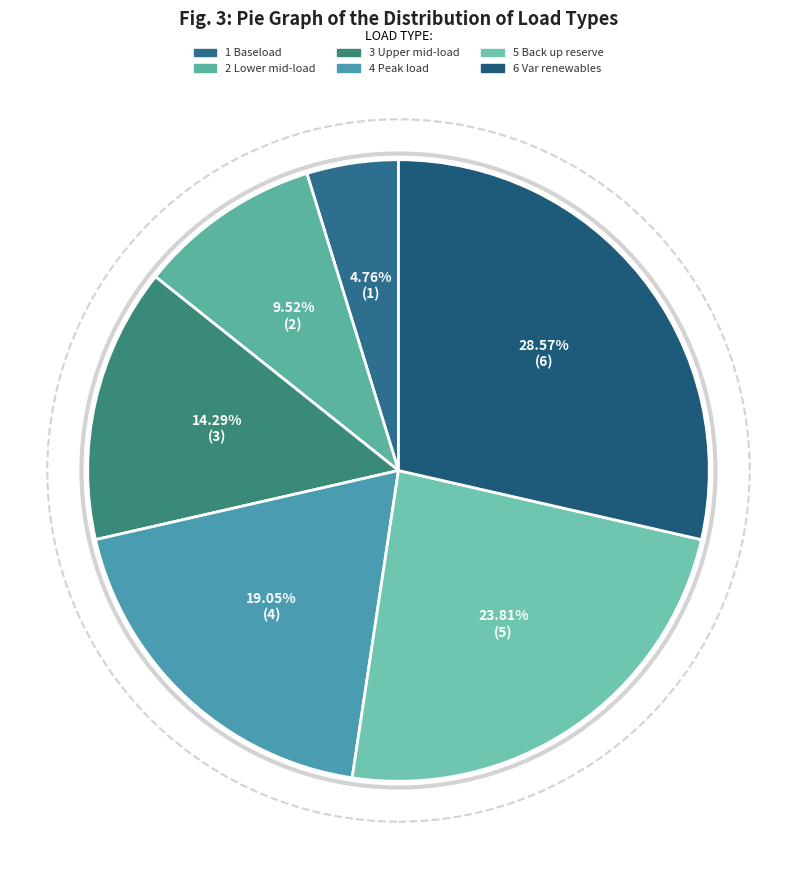

To the nearest percent, what portion does 3 Upper mid-load represent?

14%